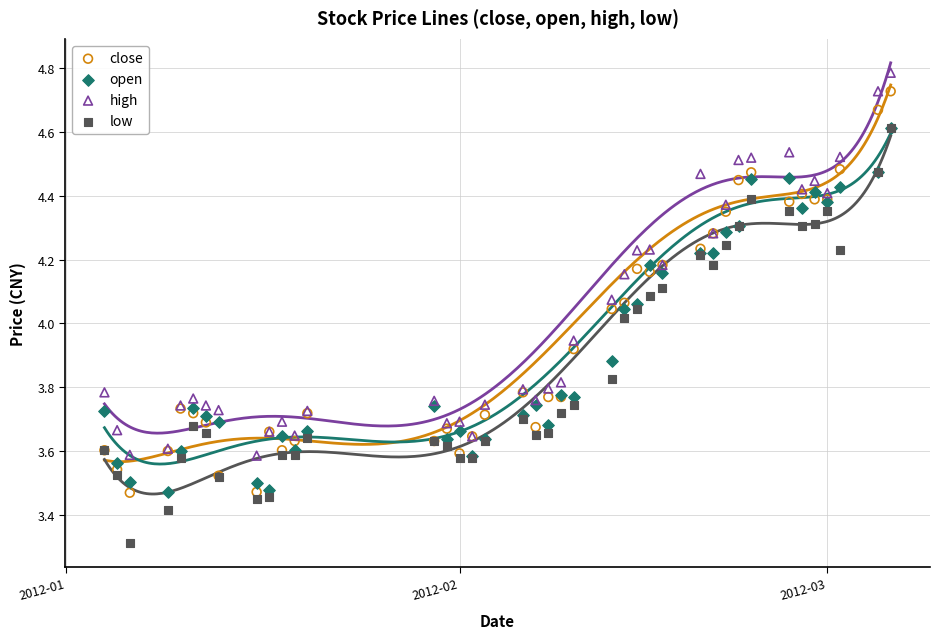

Which series contains the highest Y value?

high